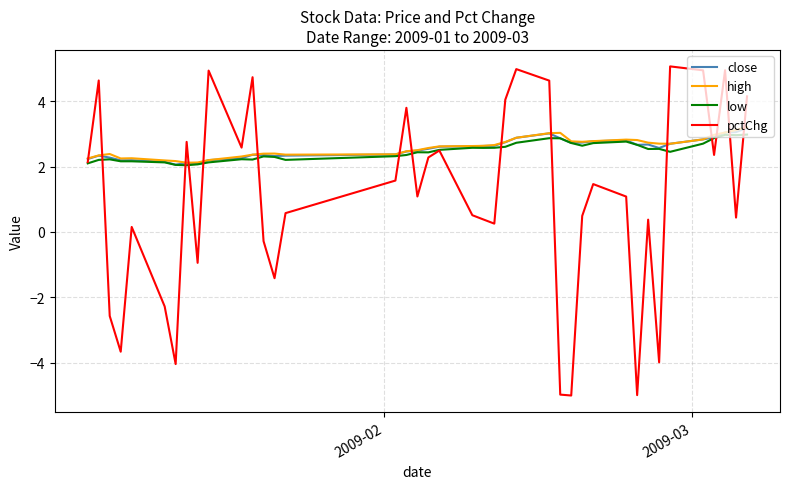

What is the highest value of the pctChg series?

5.1